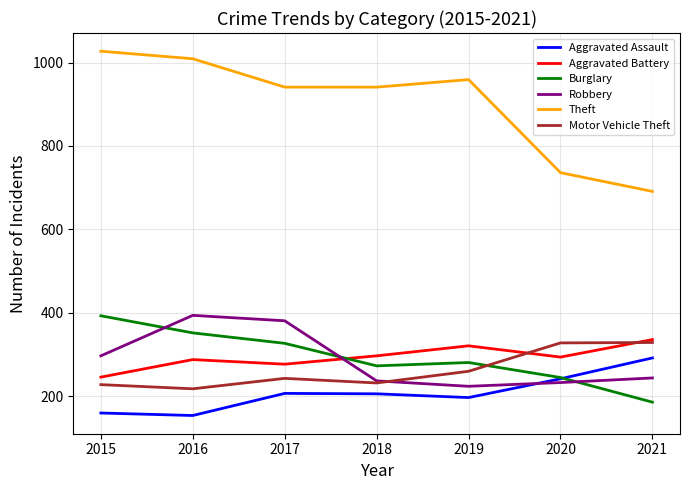

What is the difference between the Motor Vehicle Theft values at 2015 and 2019?

32